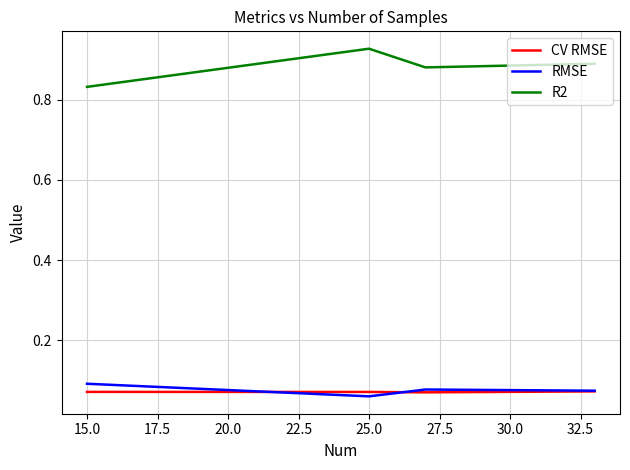

Which series has the widest spread of values?

R2